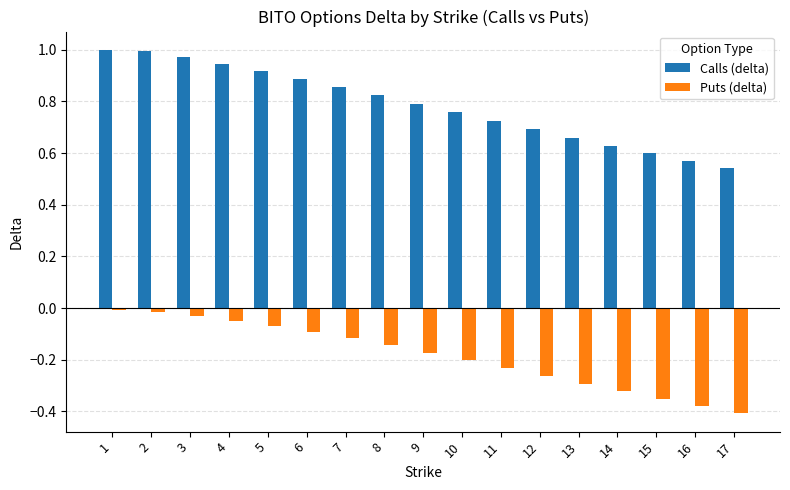

Is it true that Calls (delta) equals 1.0 at 1?

True